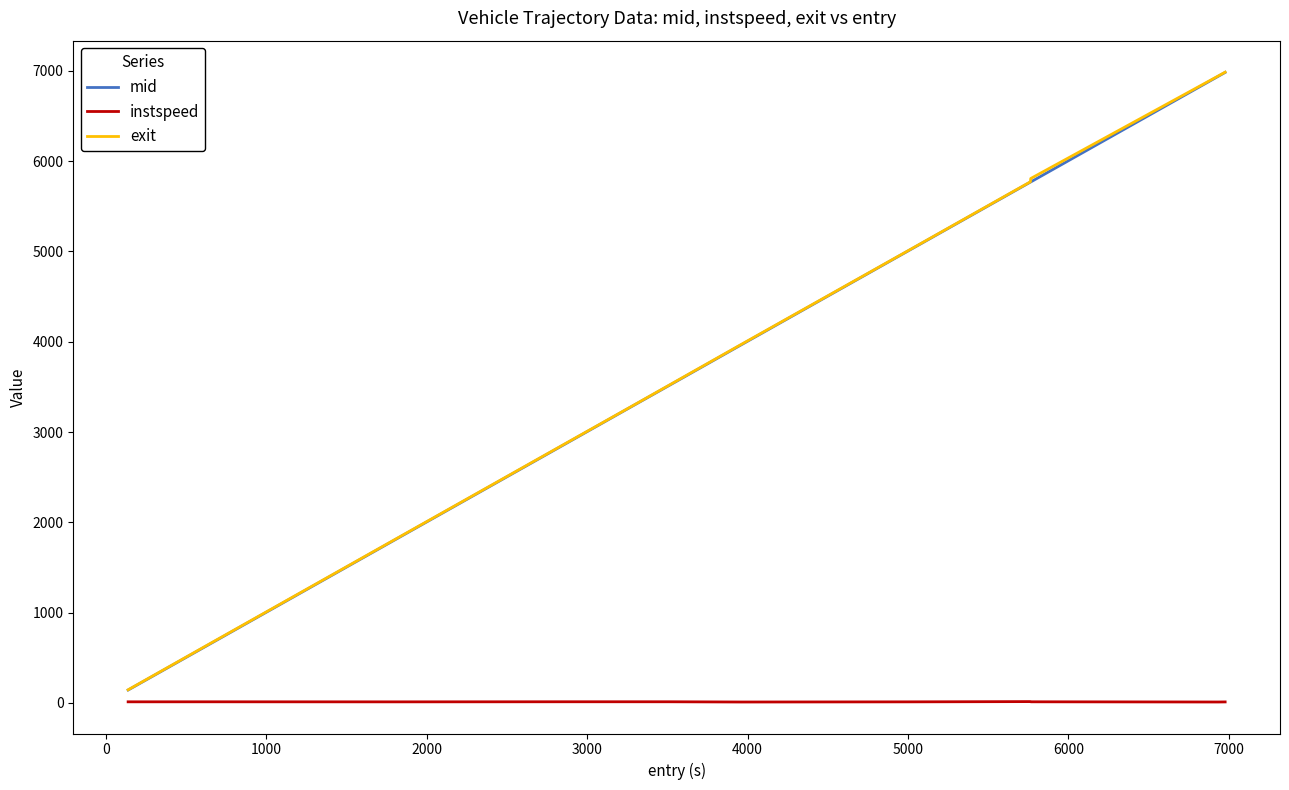

True or false: exit and instspeed intersect in this chart.

False